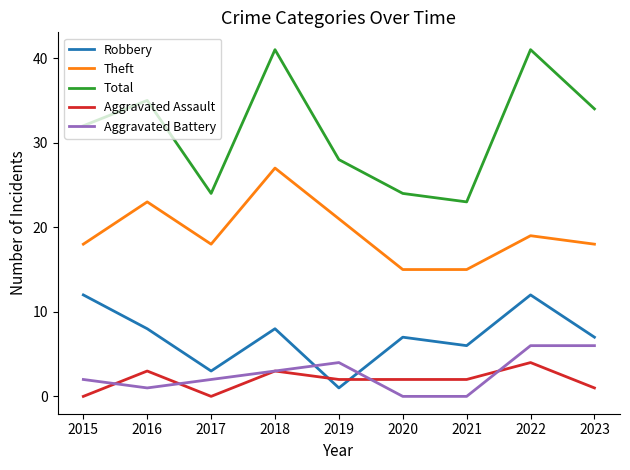

What is the total value across all series at 2020?

48